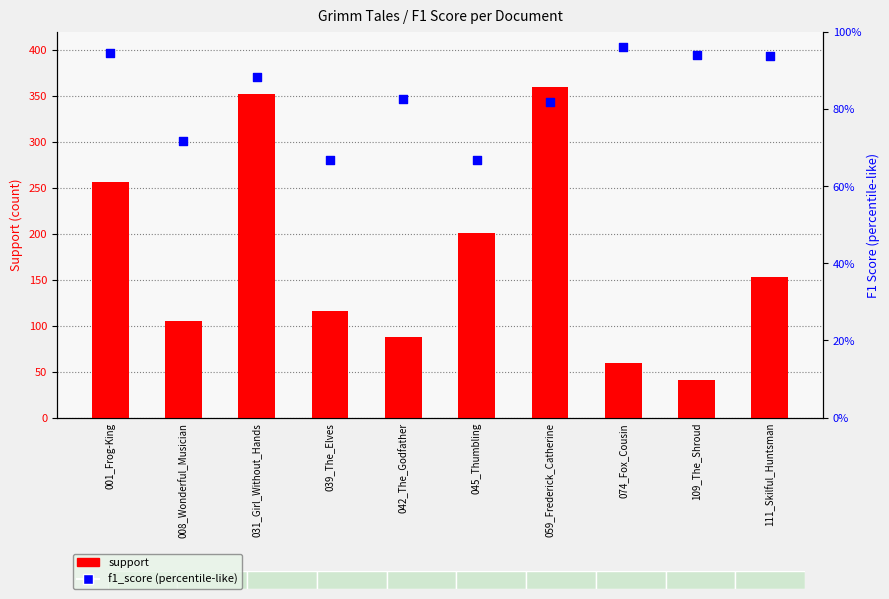

Which series reaches the maximum Y coordinate?

support